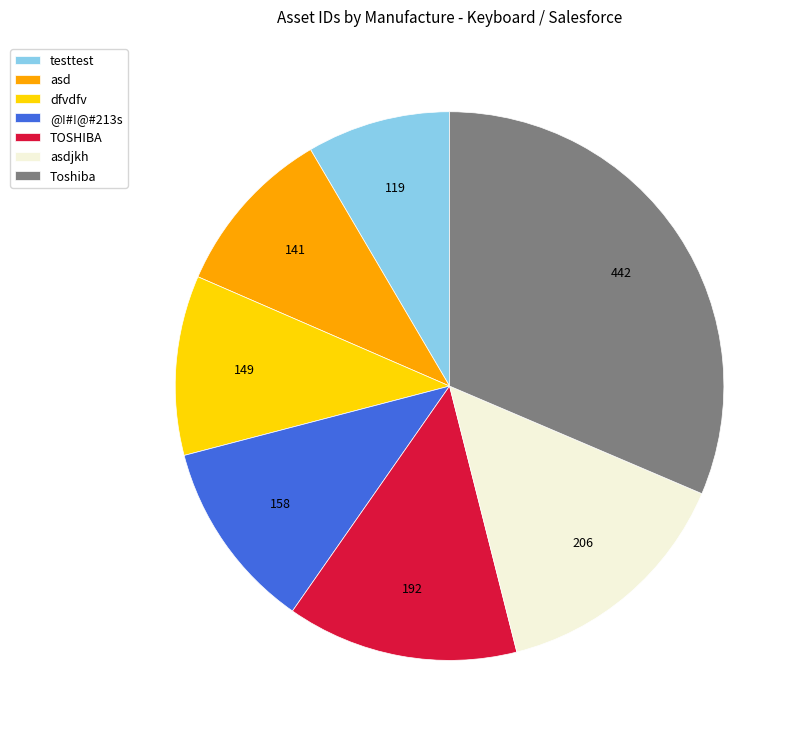

Which category has the biggest portion of the pie?

Toshiba